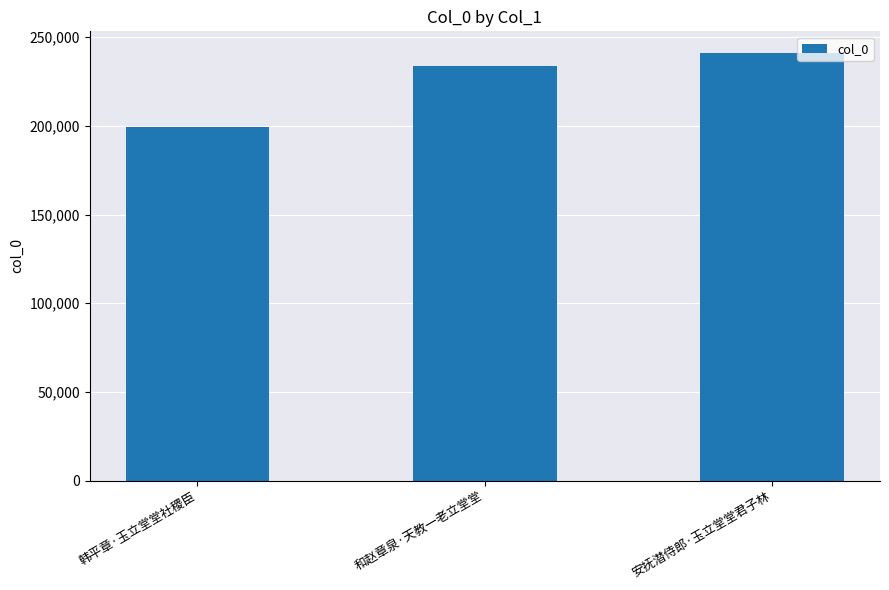

At which category does the chart reach its peak across all series?

安抚潜侍郎·玉立堂堂君子林